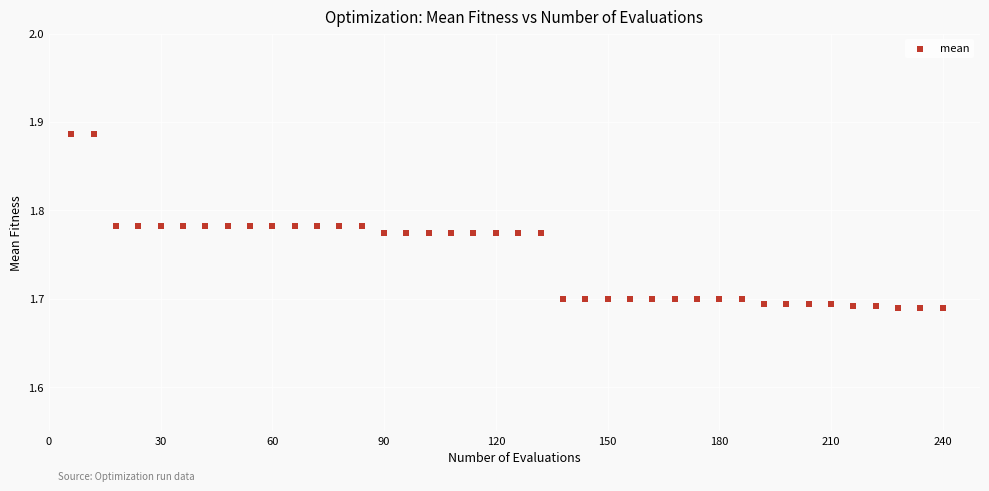

What is the range of X values (max minus min)?

234.0